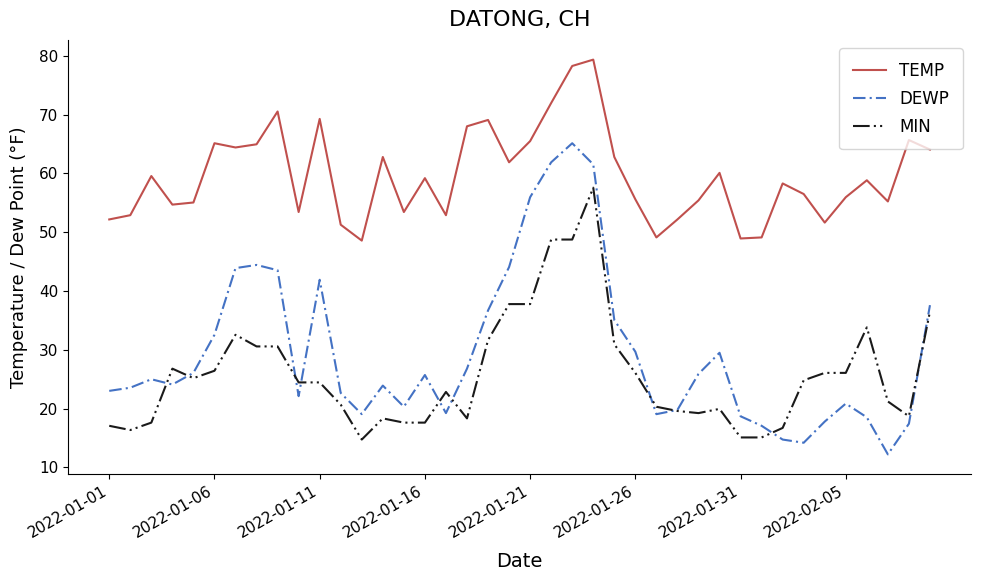

Which series has the widest spread of values?

DEWP